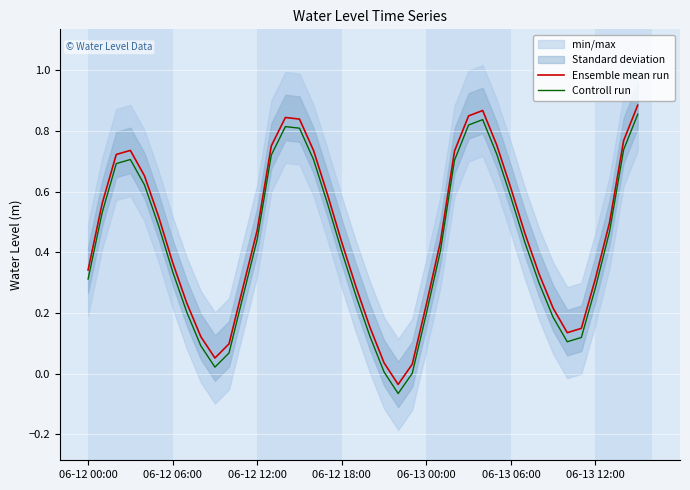

The value of Controll run at 23 is 0.0. True or false?

False